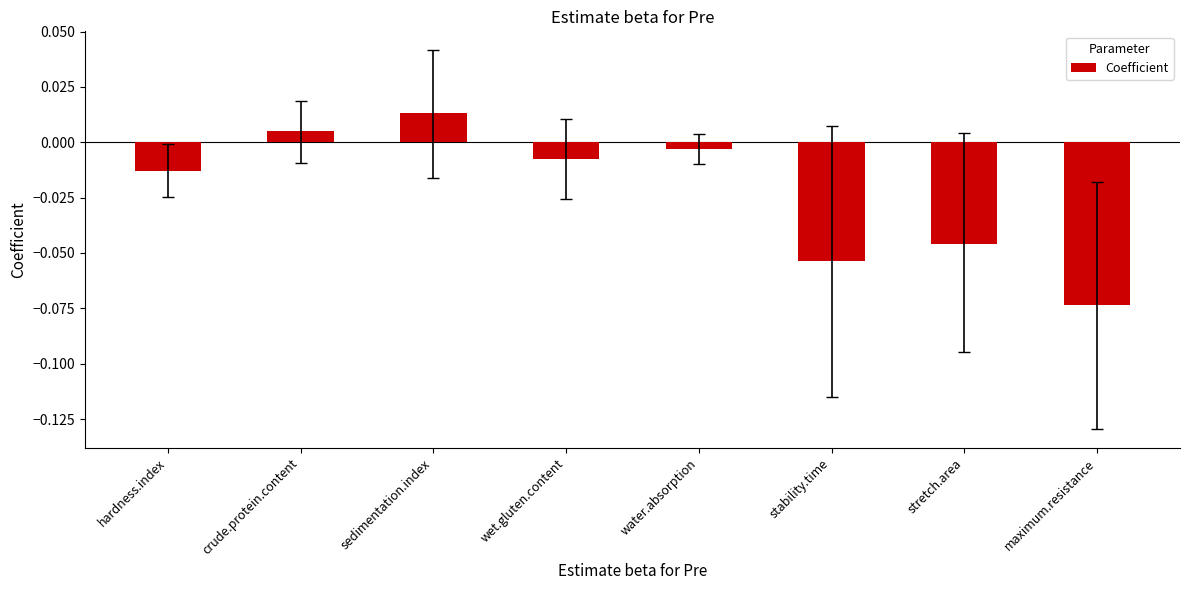

List the labels in order of value, largest first.

sedimentation.index, crude.protein.content, water.absorption, wet.gluten.content, hardness.index, stretch.area, stability.time, maximum.resistance